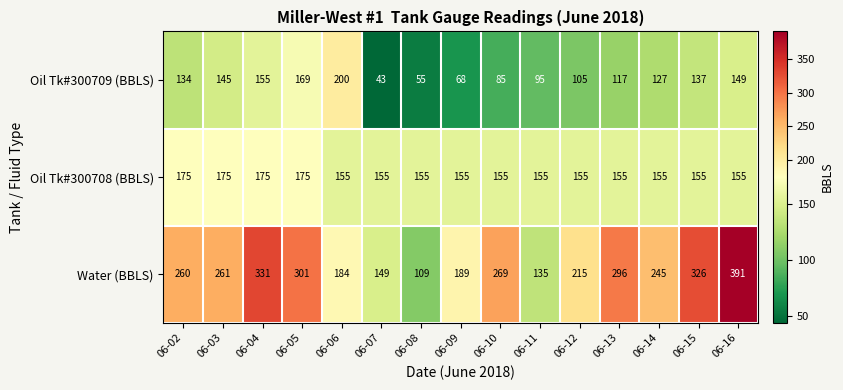

Which series has the largest range (max minus min)?

Water (BBLS)